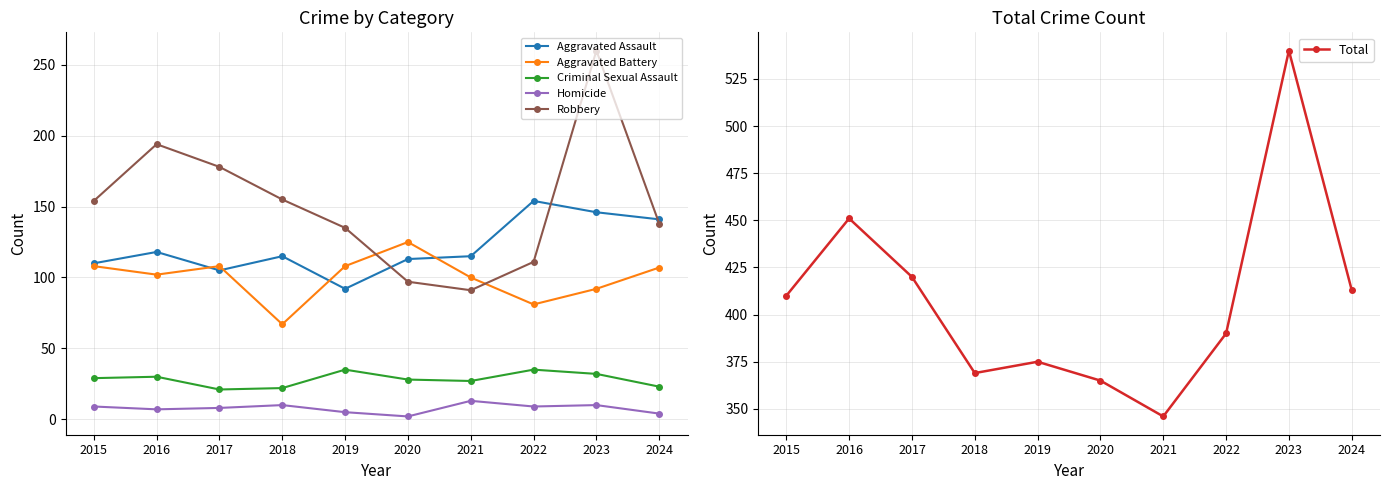

How many interior local peaks does the Homicide series have?

3